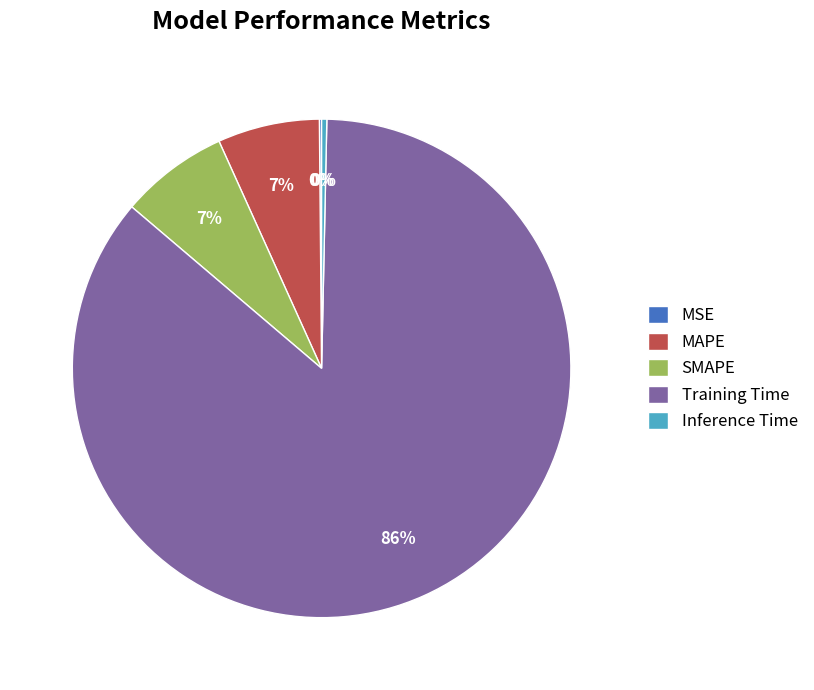

To the nearest percent, what is the average slice percentage?

20%